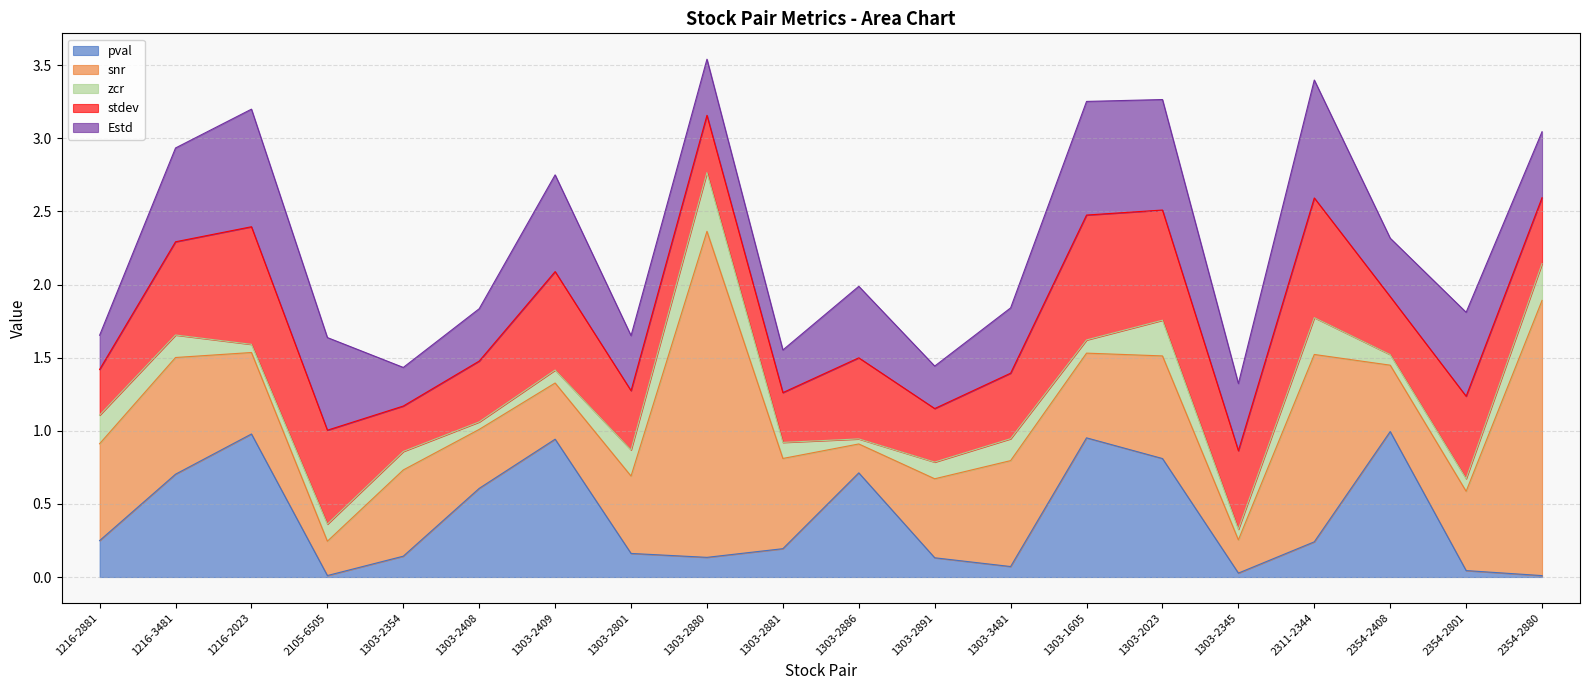

Which series has the largest total across all categories?

snr